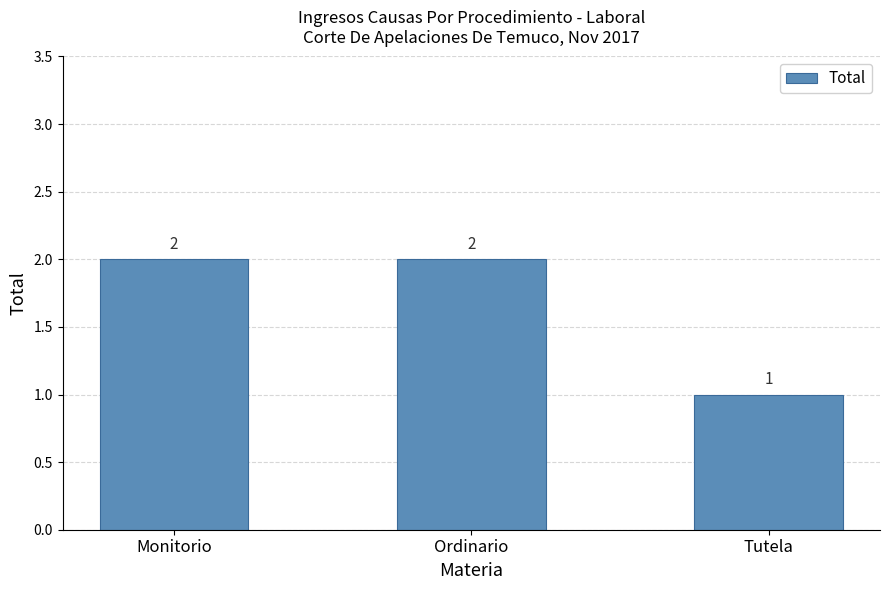

Is it true that the value at Ordinario is 1?

False